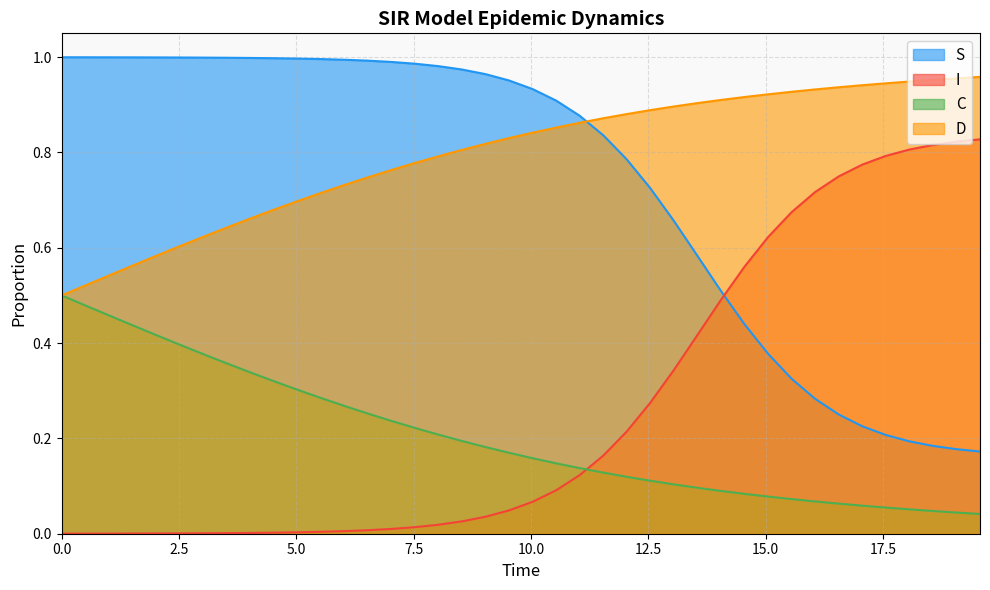

Which series has the largest range (max minus min)?

S